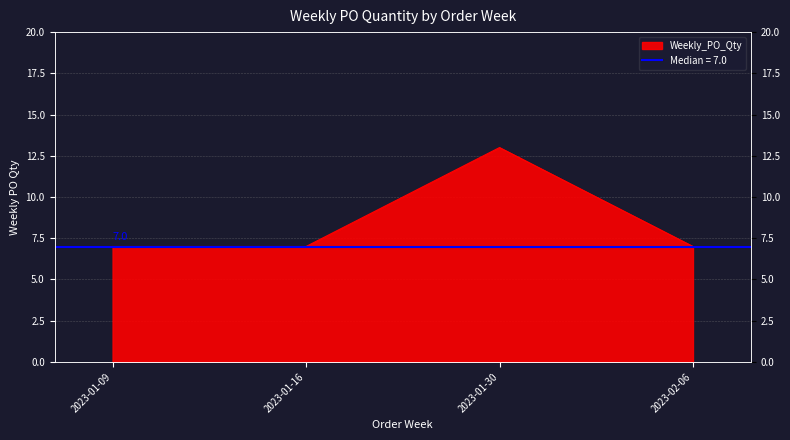

List the labels in order of value, smallest first.

2023-01-09, 2023-01-16, 2023-02-06, 2023-01-30